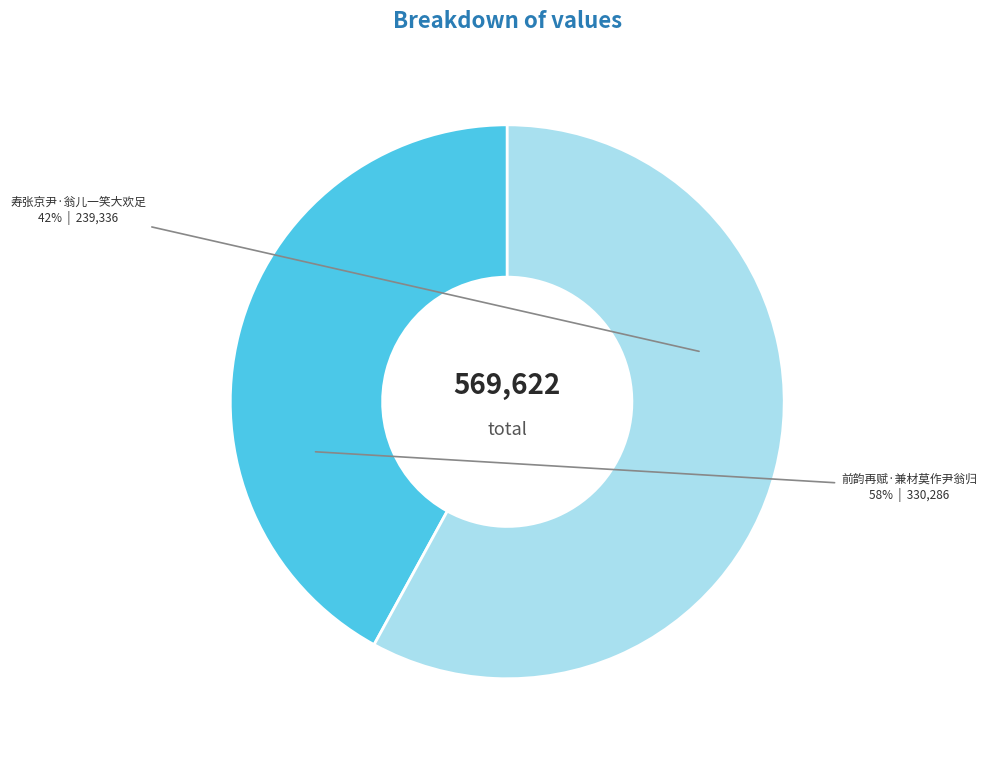

Between 前韵再赋·兼材莫作尹翁归 and 寿张京尹·翁儿一笑大欢足, which is larger?

前韵再赋·兼材莫作尹翁归